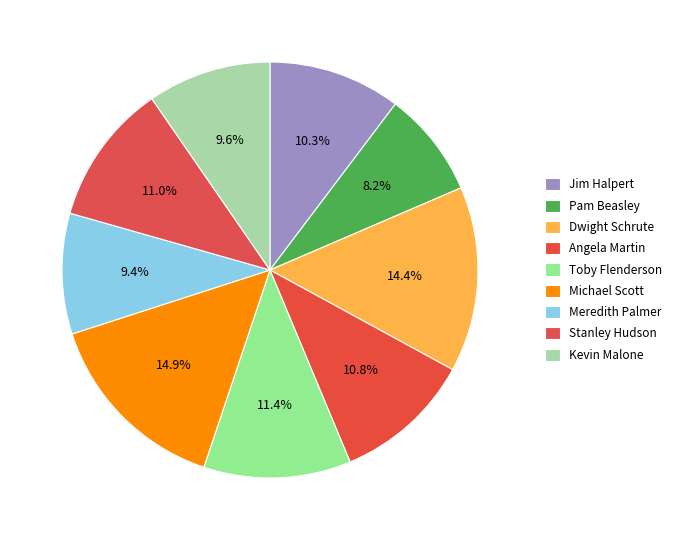

Which has a higher value, Pam Beasley or Toby Flenderson?

Toby Flenderson